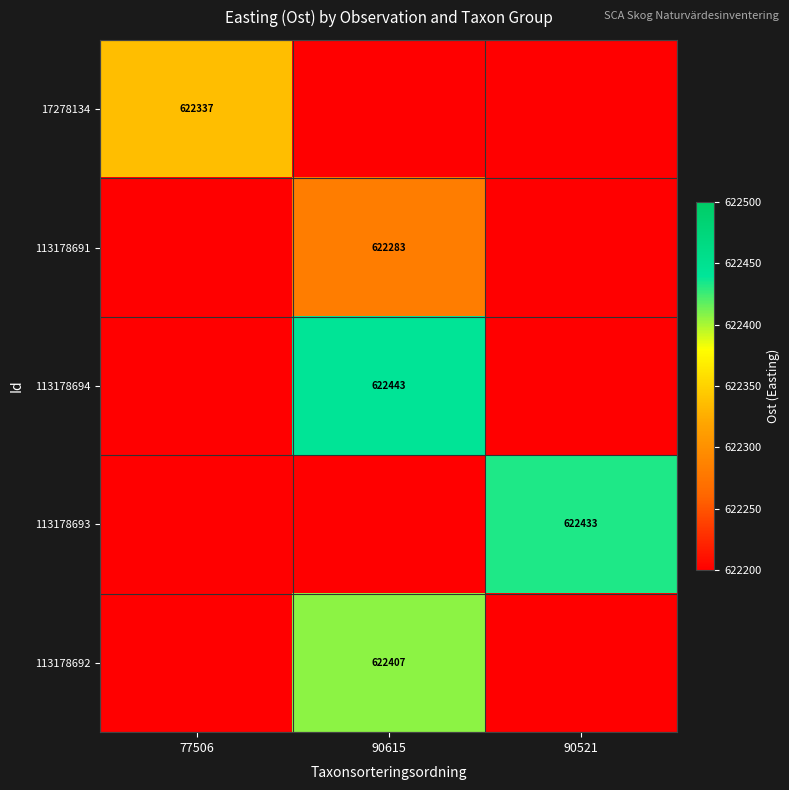

The 113178693 series shows 622433 at 90521. True or false?

True